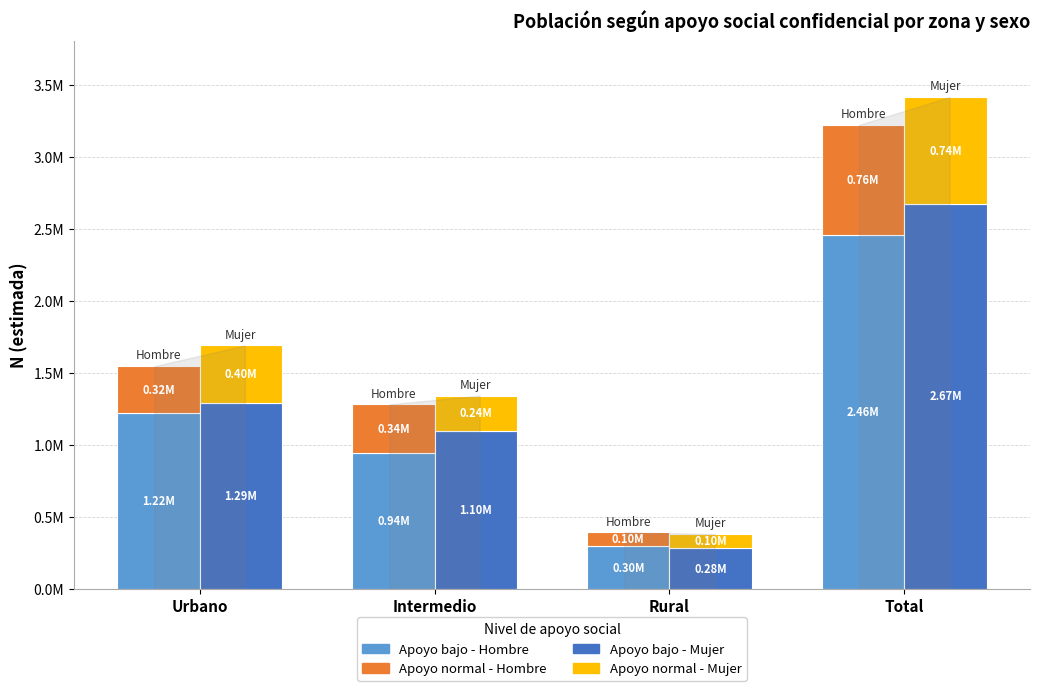

What is the total value across all series at Intermedio?

2623005